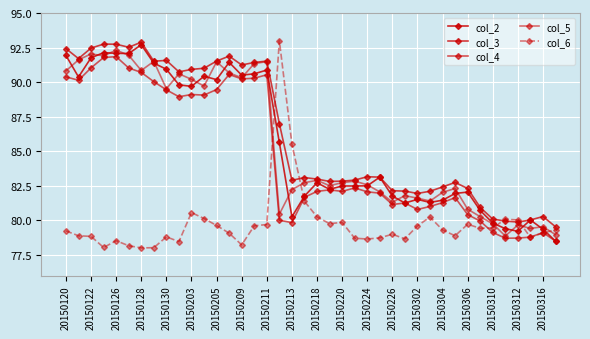

True or false: col_3 and col_5 cross at least once.

False